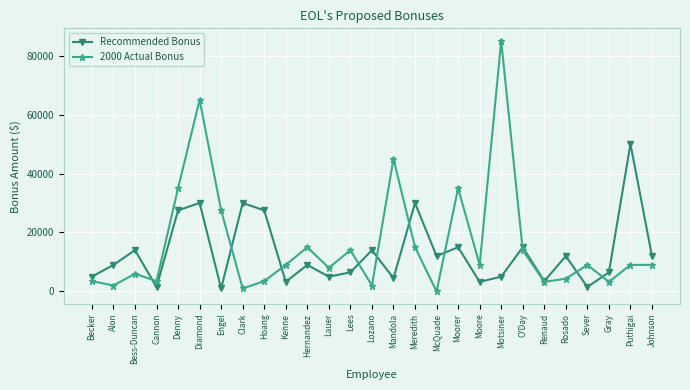

True or false: 2000 Actual Bonus has a value of 0 at McQuade.

True